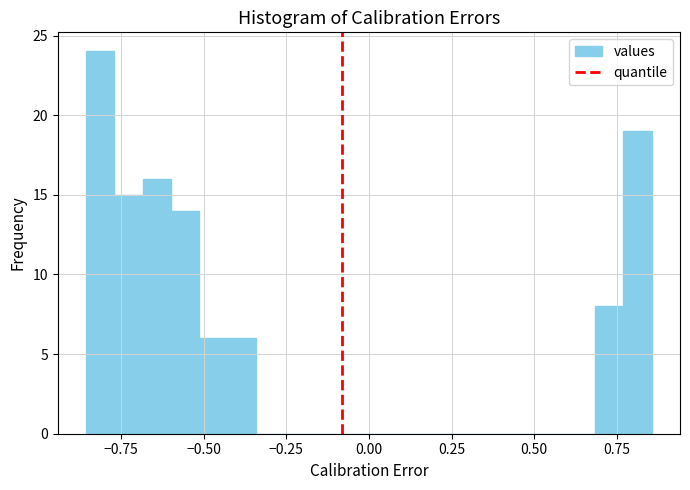

Around what value on the x-axis is the tallest bar? Give the approximate position of its centre, as read against the axis.

-0.80